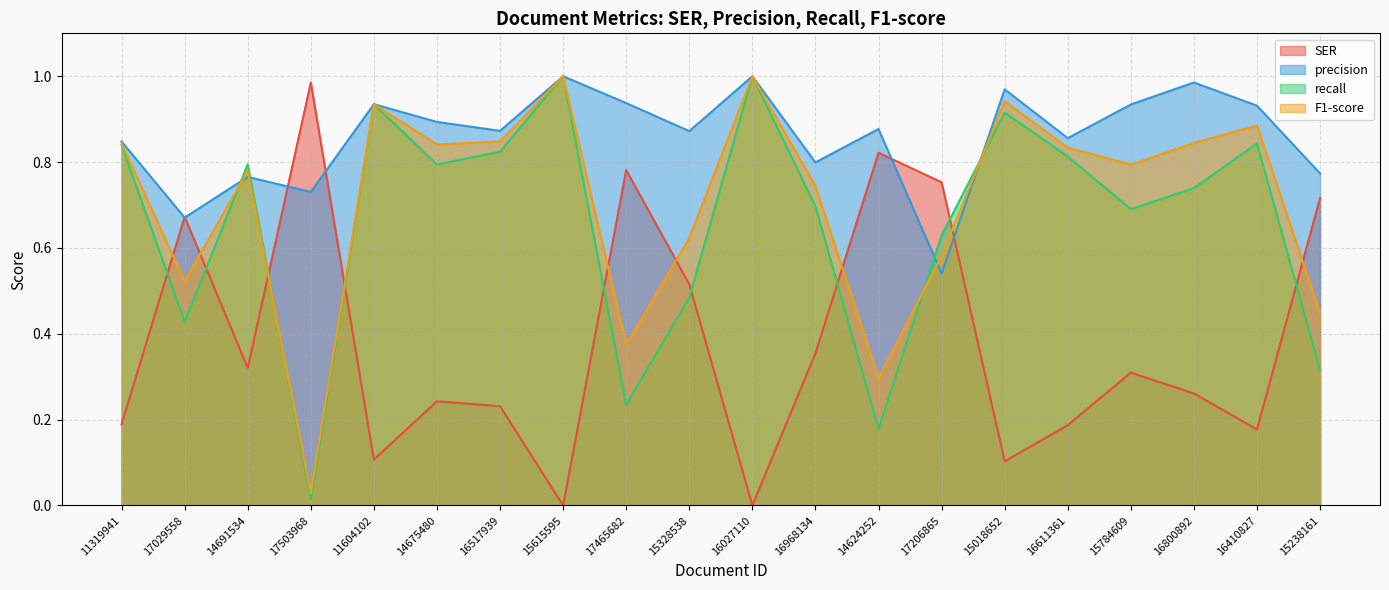

True or false: precision has more than 1 points higher than both neighbors.

True